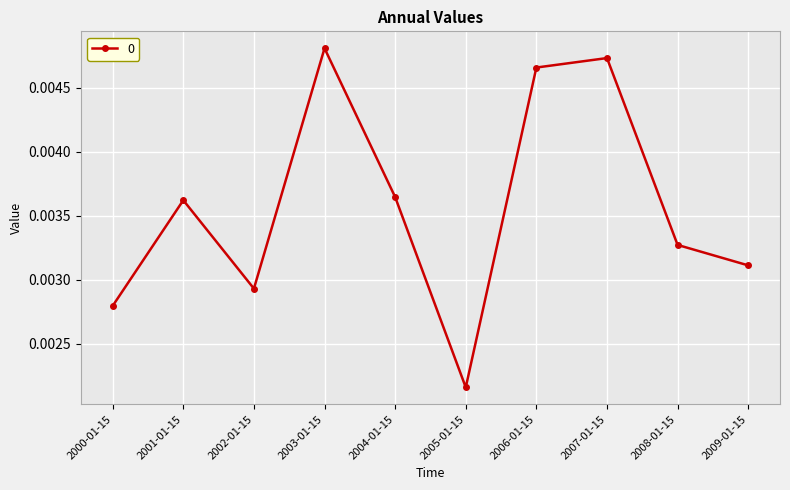

Rank the categories by value from lowest to highest.

2005-01-15, 2000-01-15, 2002-01-15, 2009-01-15, 2008-01-15, 2001-01-15, 2004-01-15, 2006-01-15, 2007-01-15, 2003-01-15